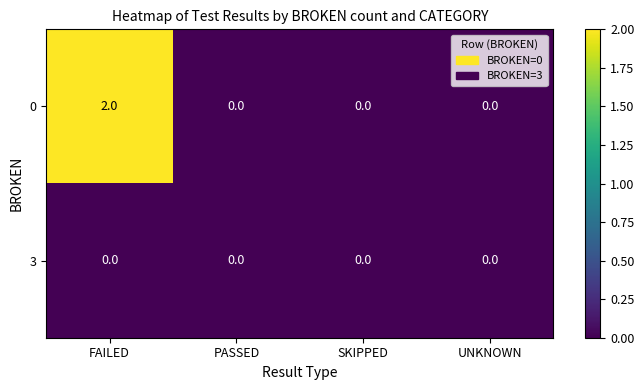

Rank the series by their maximum value, from lowest to highest.

3, 0